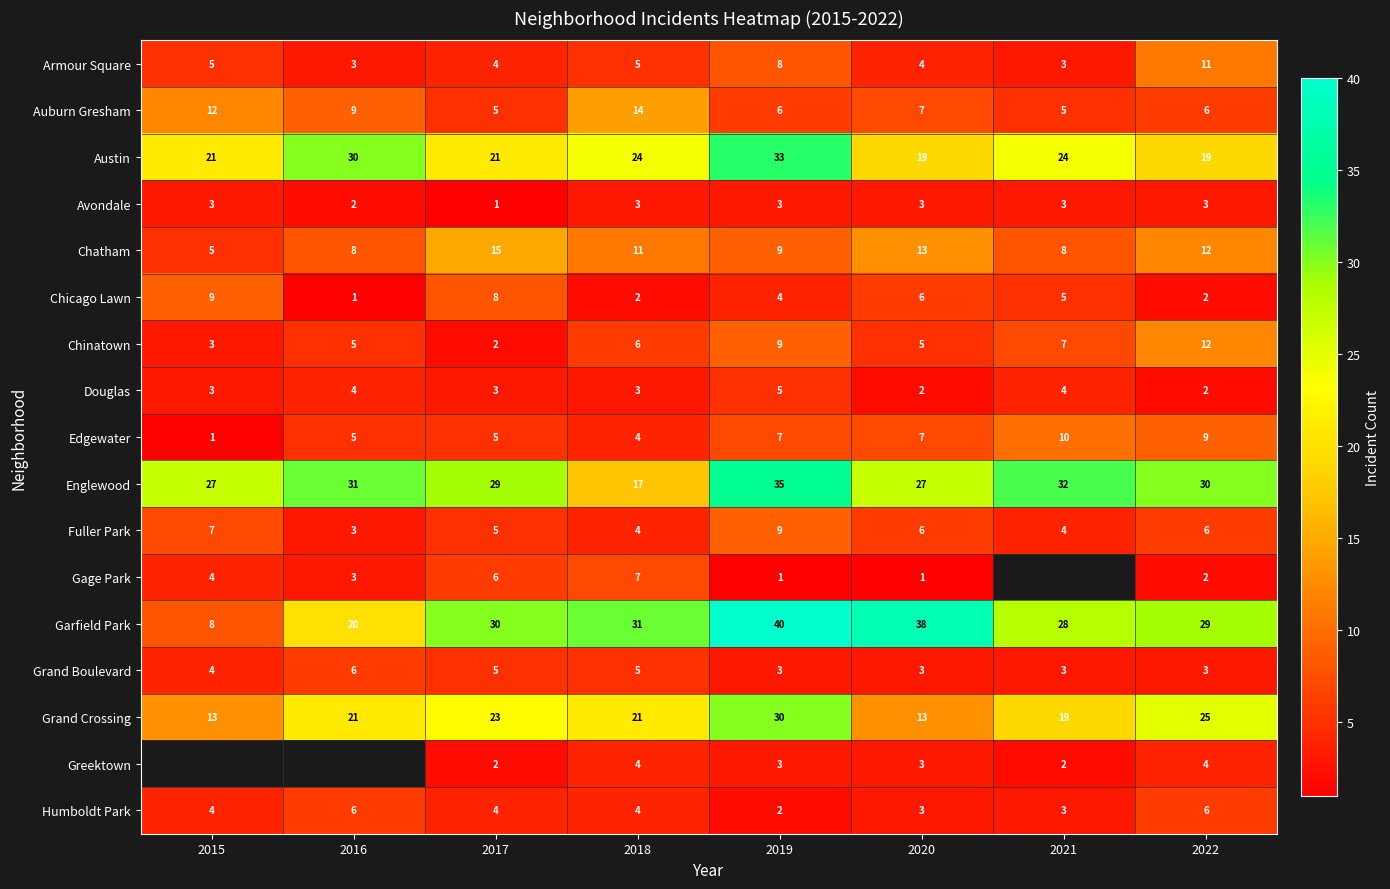

What is the total value across all series at 2020?

160